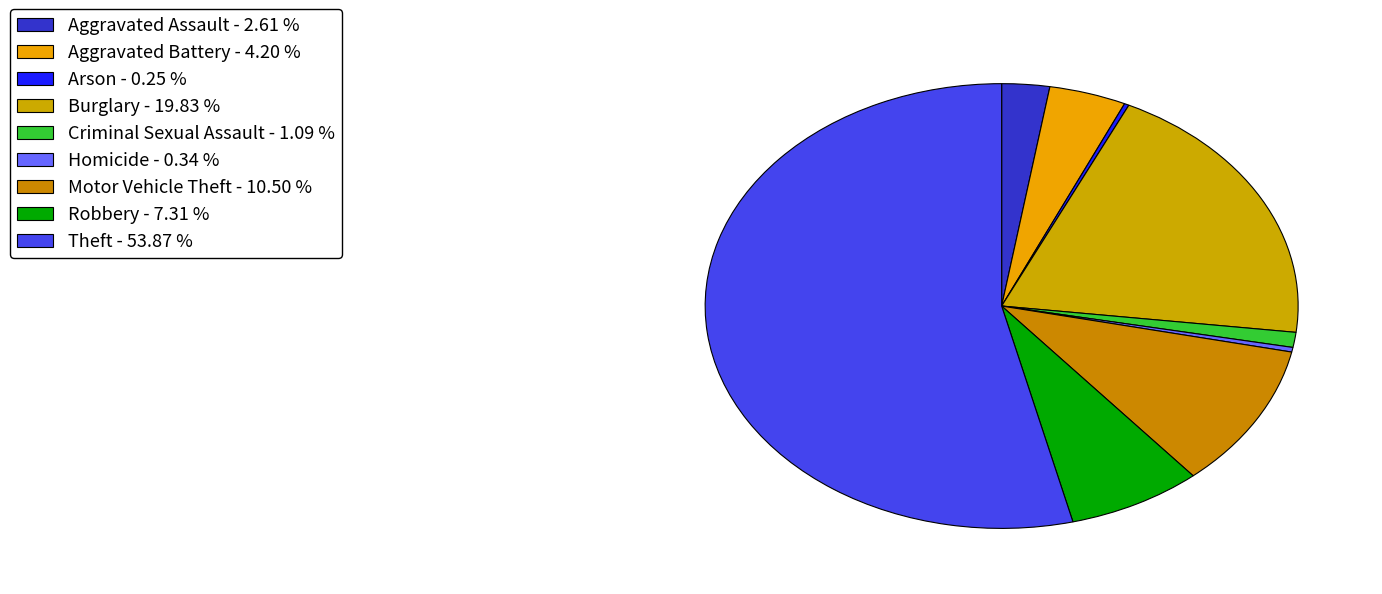

How many slices are in this pie chart?

9